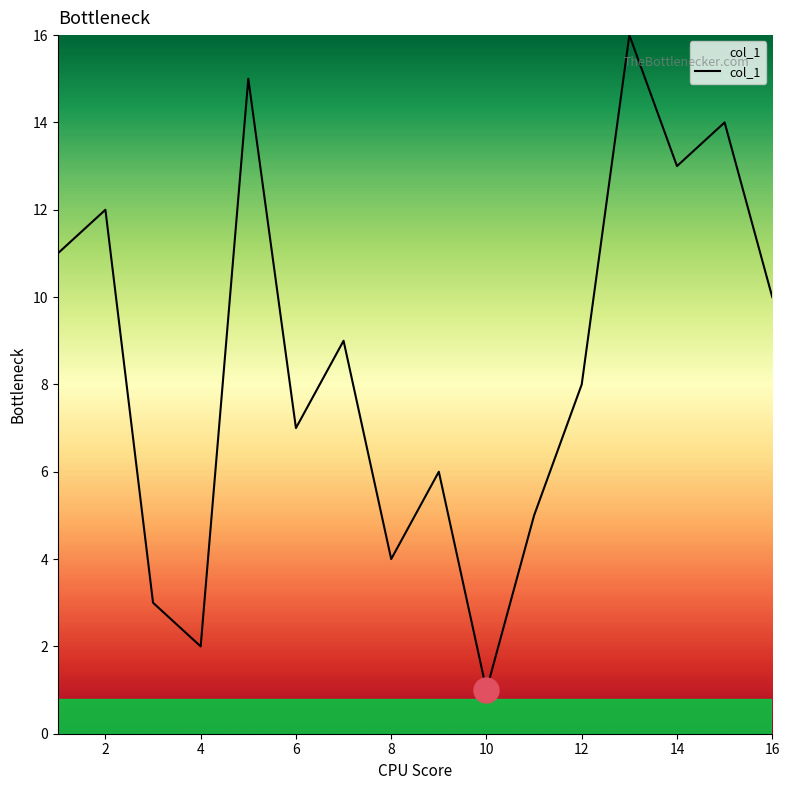

How many interior local peaks (higher than both neighbors) does the data have?

6